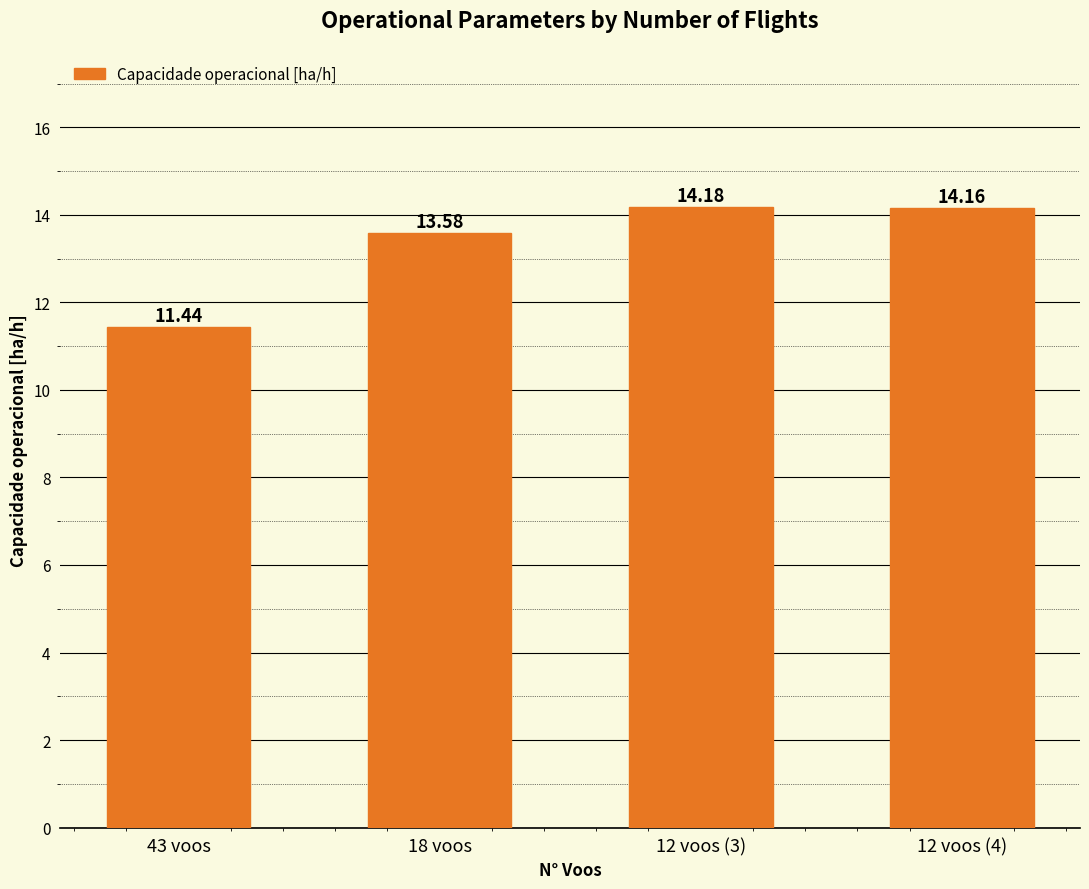

What is the change in value from 18 voos to 12 voos (4)?

+0.6